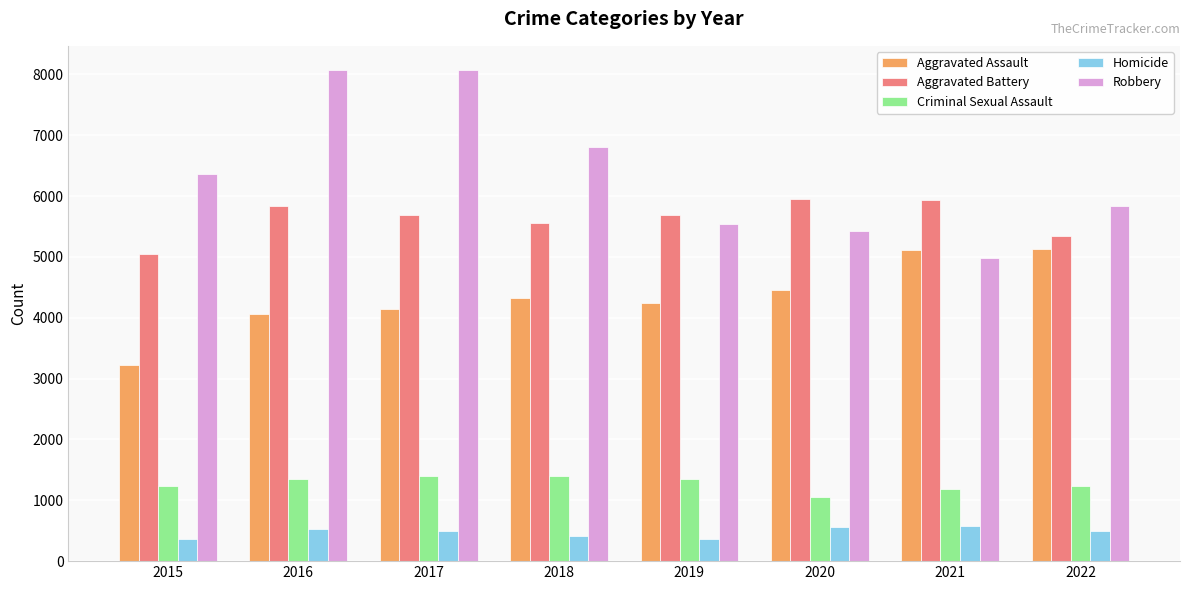

Is the value of Homicide at 2021 greater than the value of Criminal Sexual Assault at 2016?

No